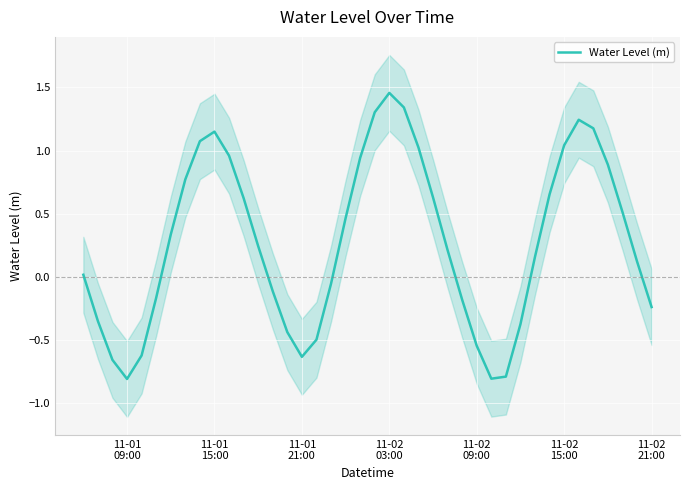

The value at 7 is 0.2. True or false?

False